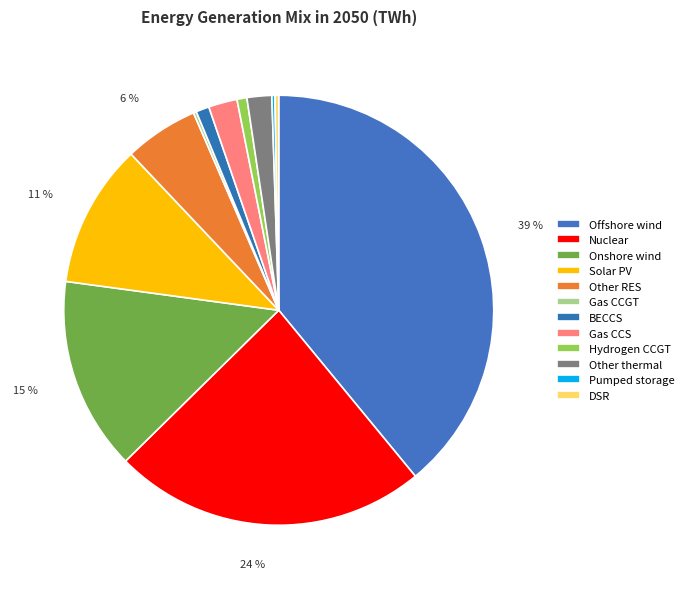

What is the total percentage of Pumped storage and Hydrogen CCGT?

1.0%